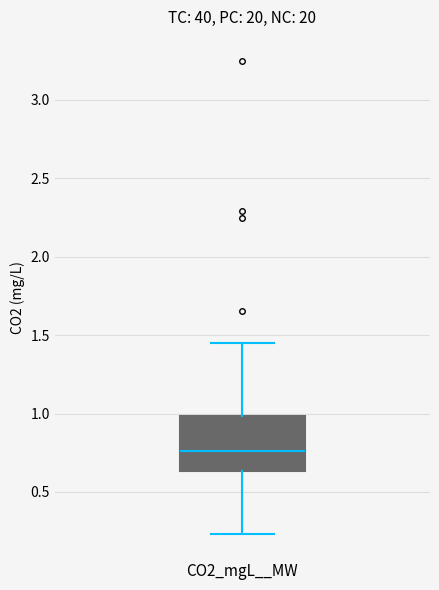

Transcribe this box plot: give where the median line is, the range the box spans, and where the two whiskers end, as read against the y-axis. The values are not printed on the chart, so give them approximately, as read against the axis.

median 0.75, box 0.65 to 1.00, whiskers 0.25 to 1.45